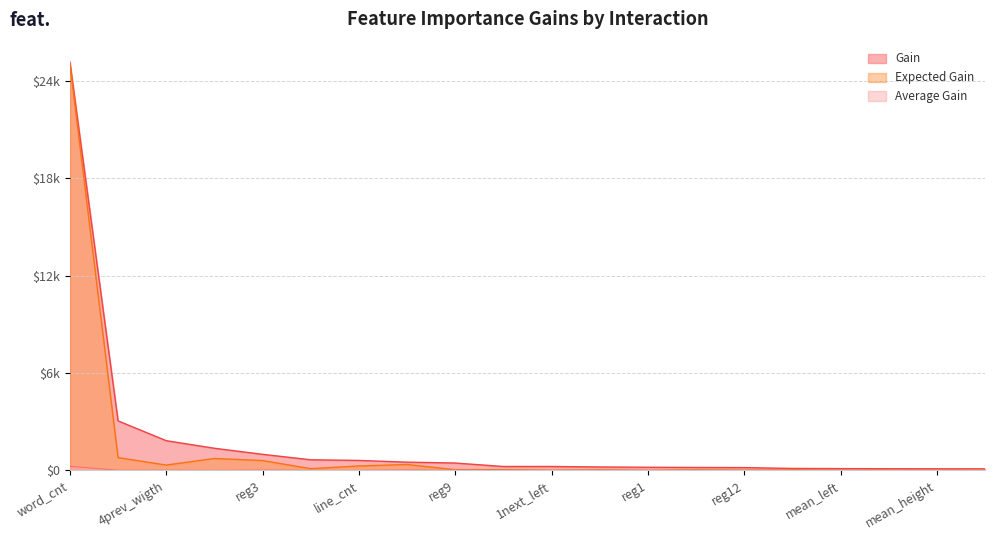

Between reg1 and mean_height, which series saw the biggest shift?

Gain